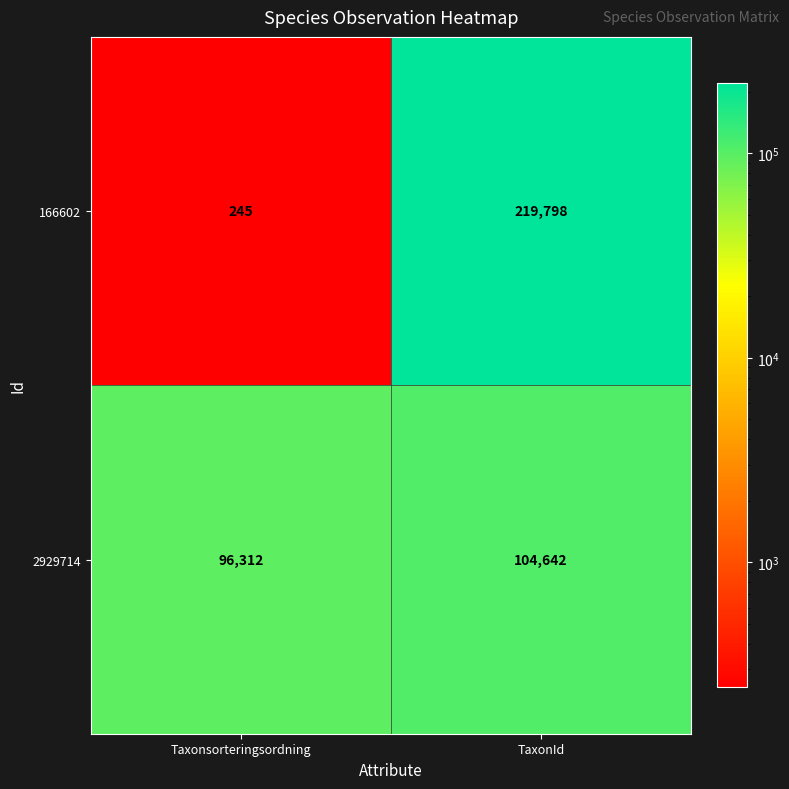

At how many categories does at least one series exceed 49521?

2